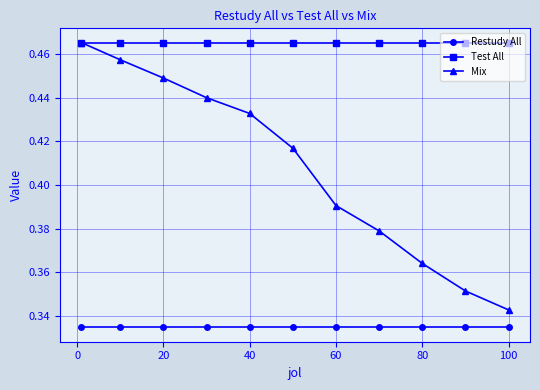

True or false: Test All and Restudy All intersect in this chart.

False